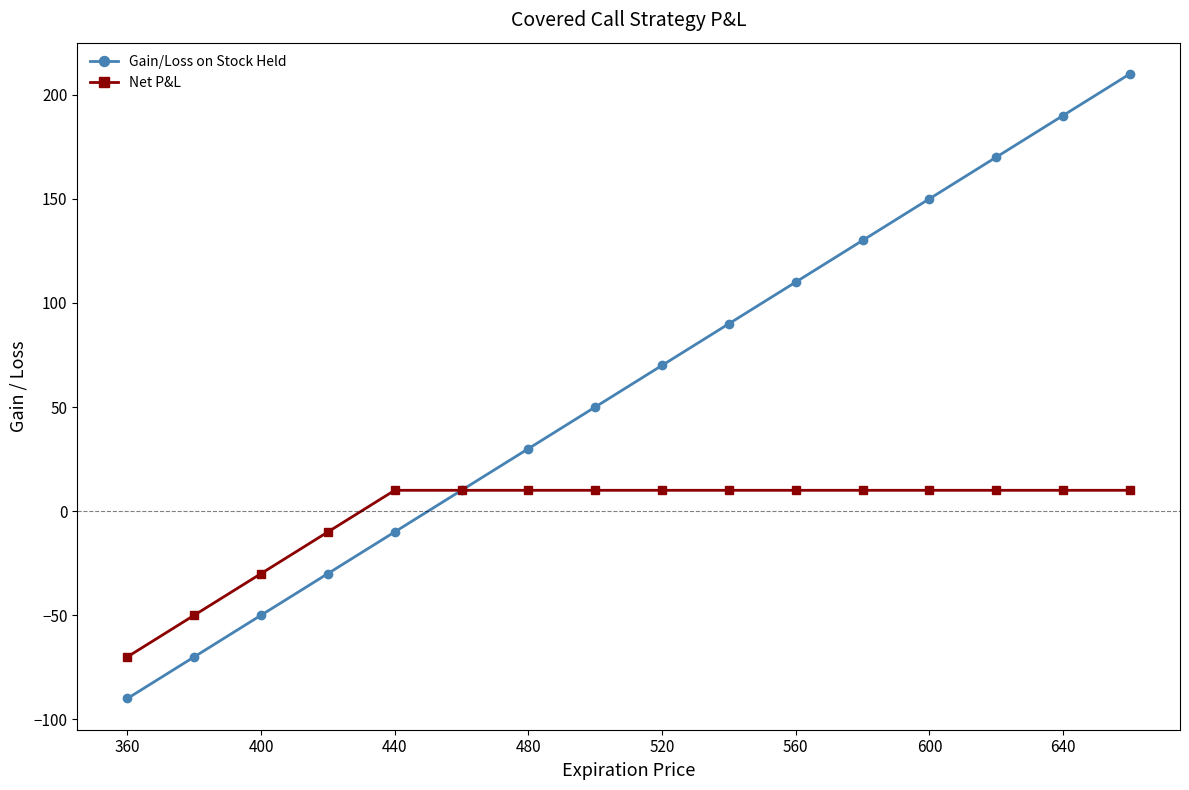

What is the value of the Gain/Loss on Stock Held point at the 15th from the left?

190